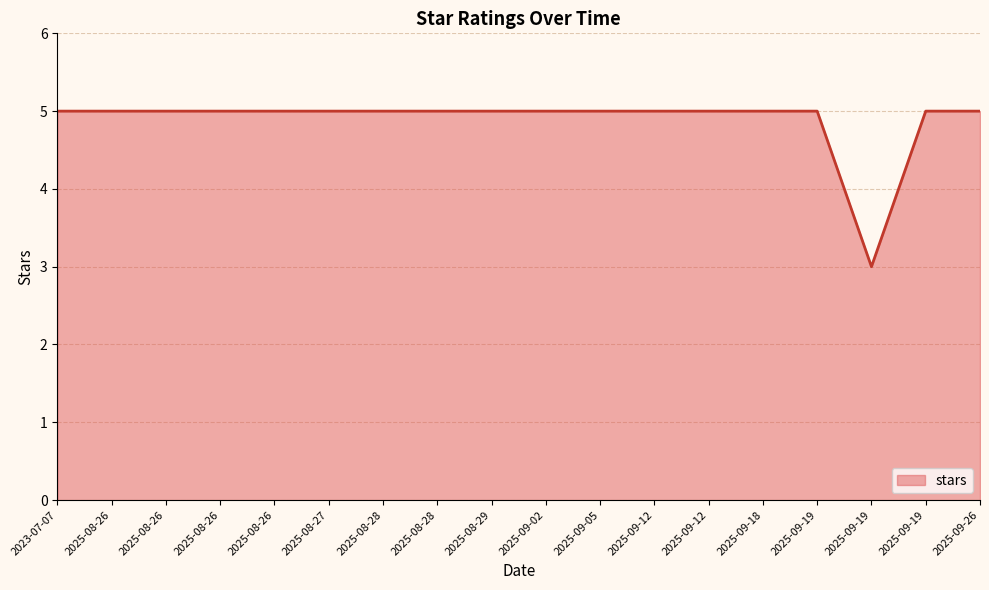

What is the sum of all values?

88